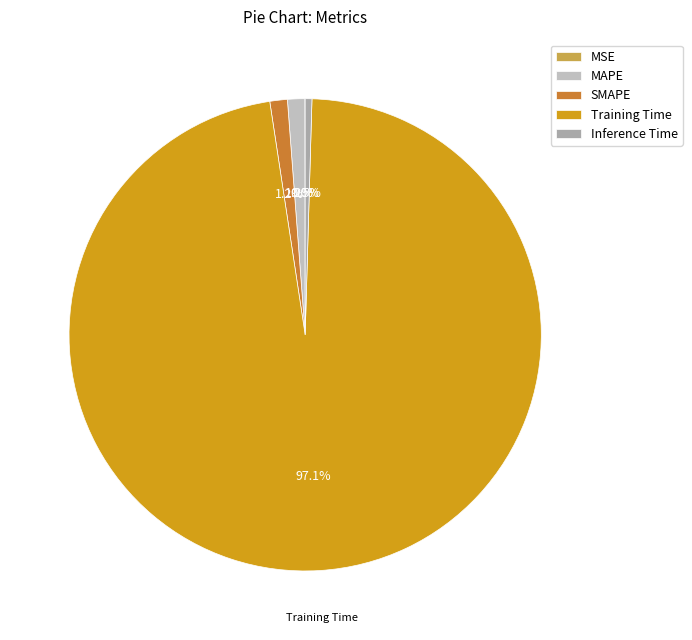

How many segments does this pie chart have?

5